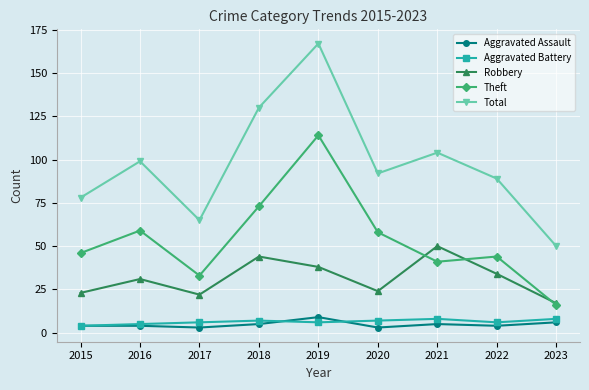

True or false: Aggravated Assault has a value of 4 at 2022.

True